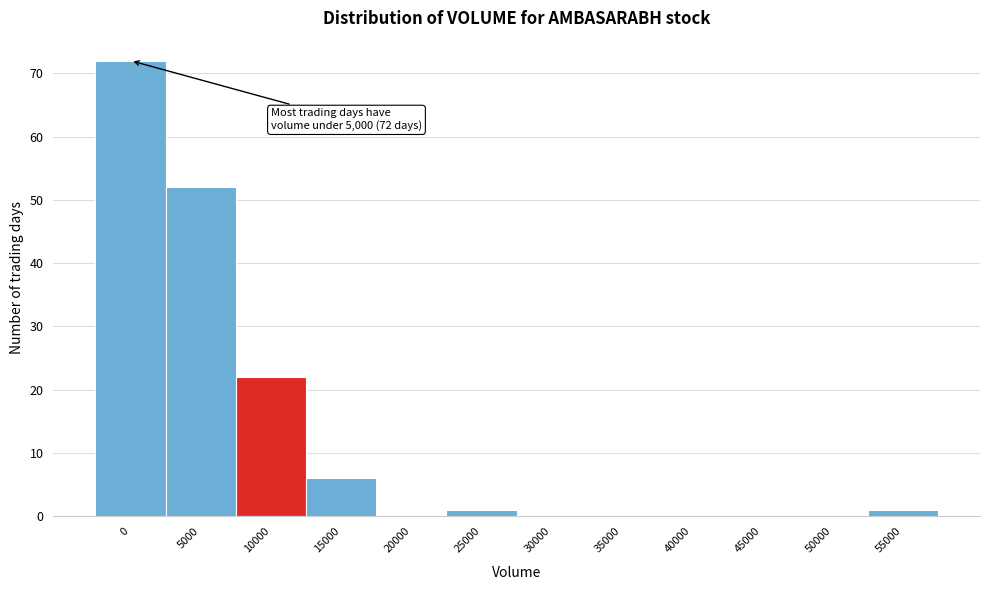

Reading left to right, extract all data points from this chart.

0=72	5000=52	10000=22	15000=6	20000=0	25000=1	30000=0	35000=0	40000=0	45000=0	50000=0	55000=1